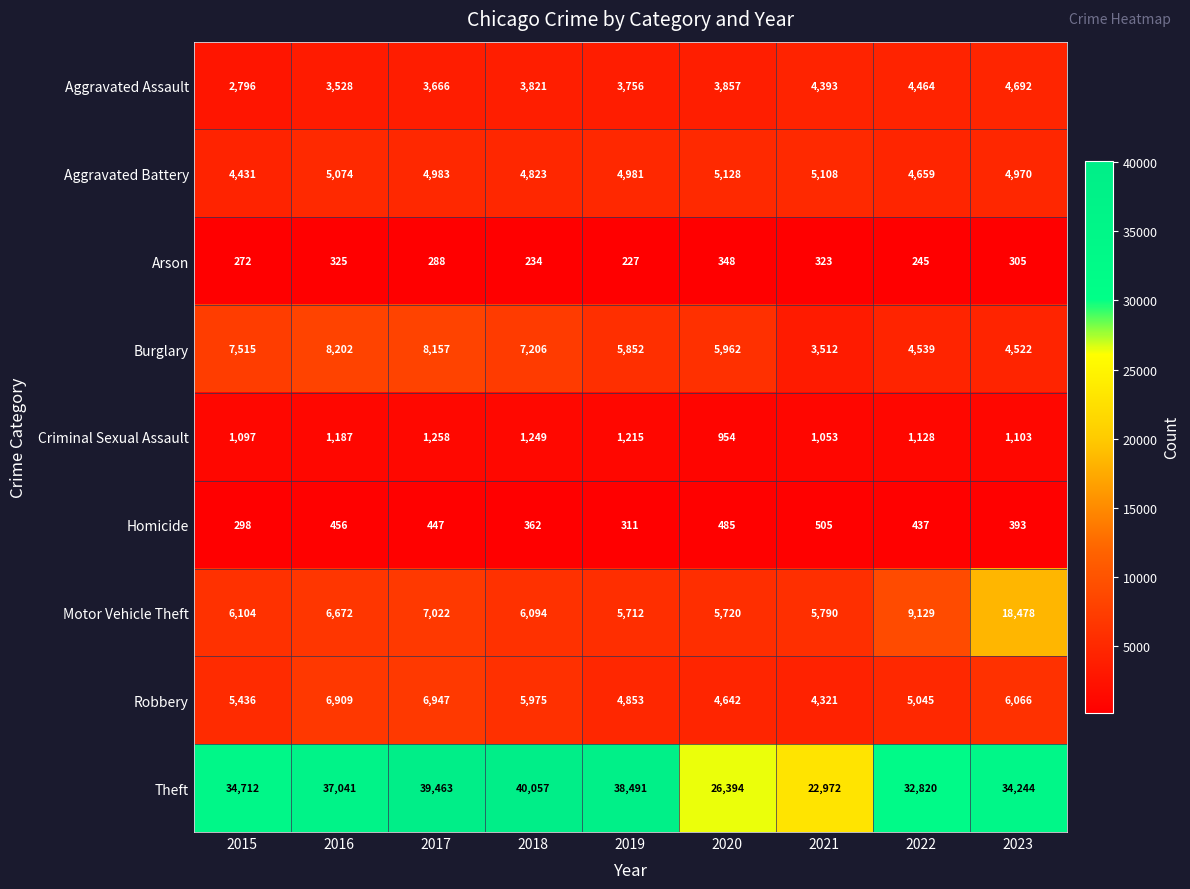

What is the spread (max minus min) of values at 2017?

39175